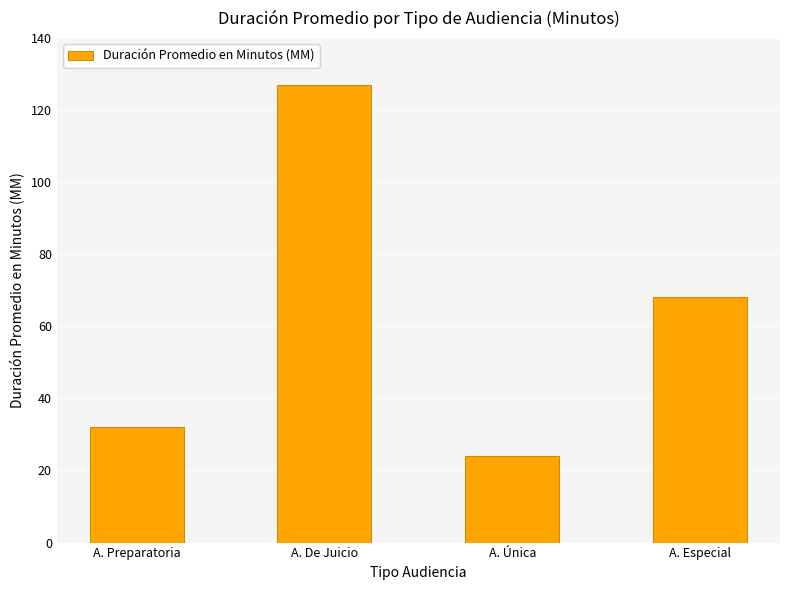

Where does the data first go above 68?

A. De Juicio